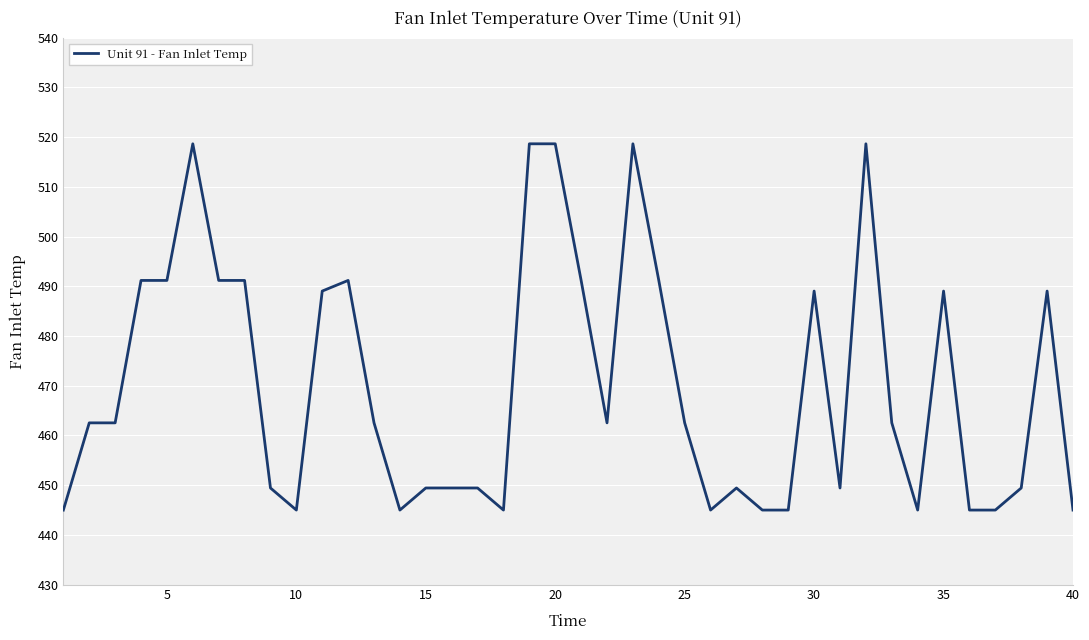

What is the maximum value shown in the chart?

518.7